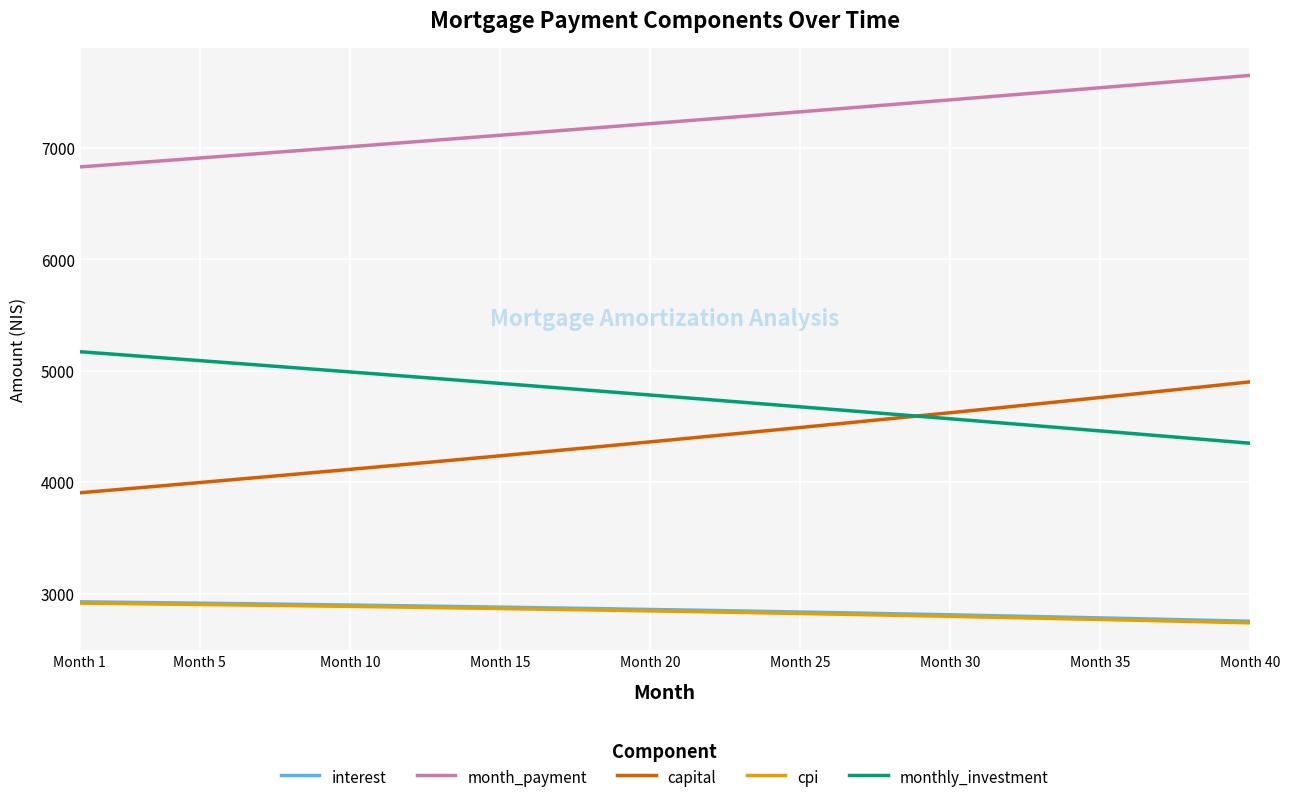

What is the highest value of the month_payment series?

7650.8